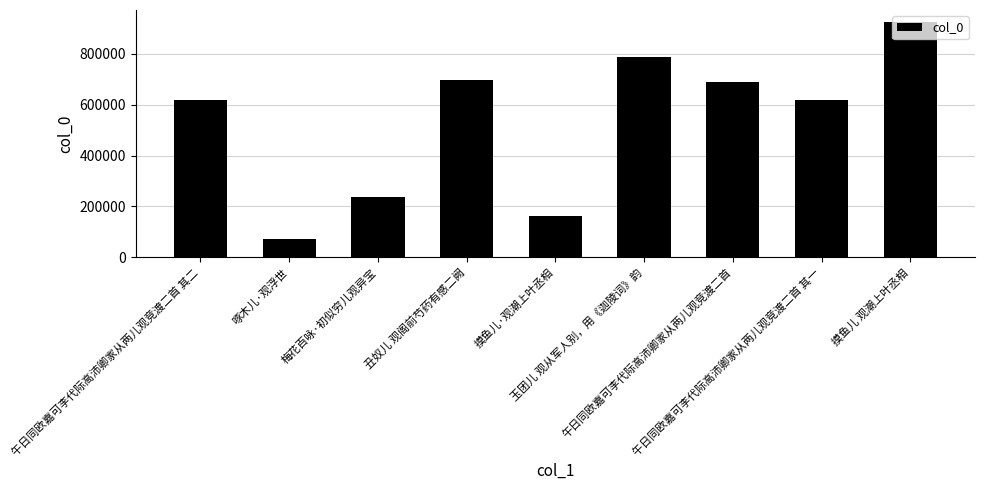

What is the label of the 5th bar from the right?

摸鱼儿·观潮上叶丞相